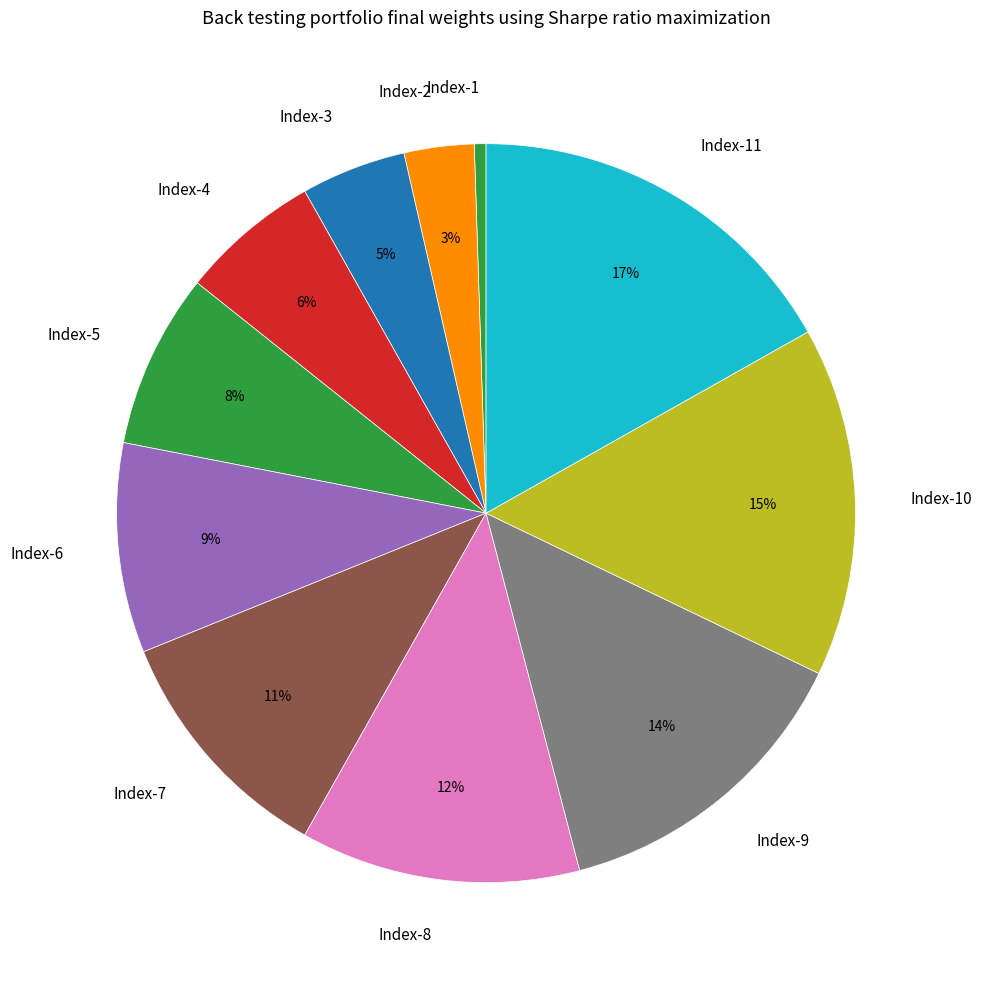

To the nearest percent, what percentage of the pie is Index-7?

11%